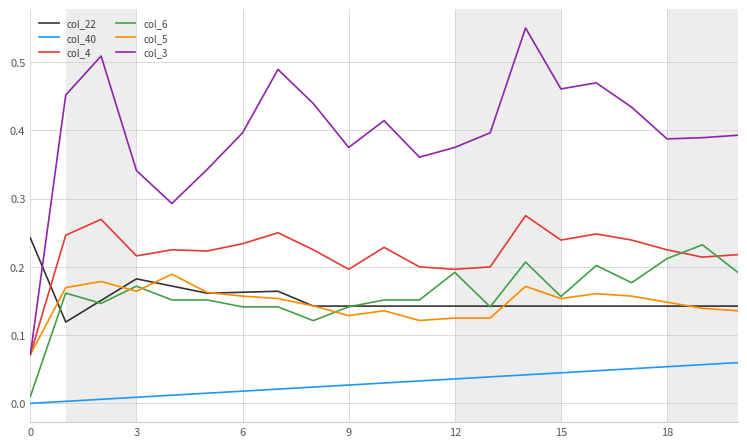

What are all the series names shown in the legend?

col_22, col_40, col_4, col_6, col_5, col_3